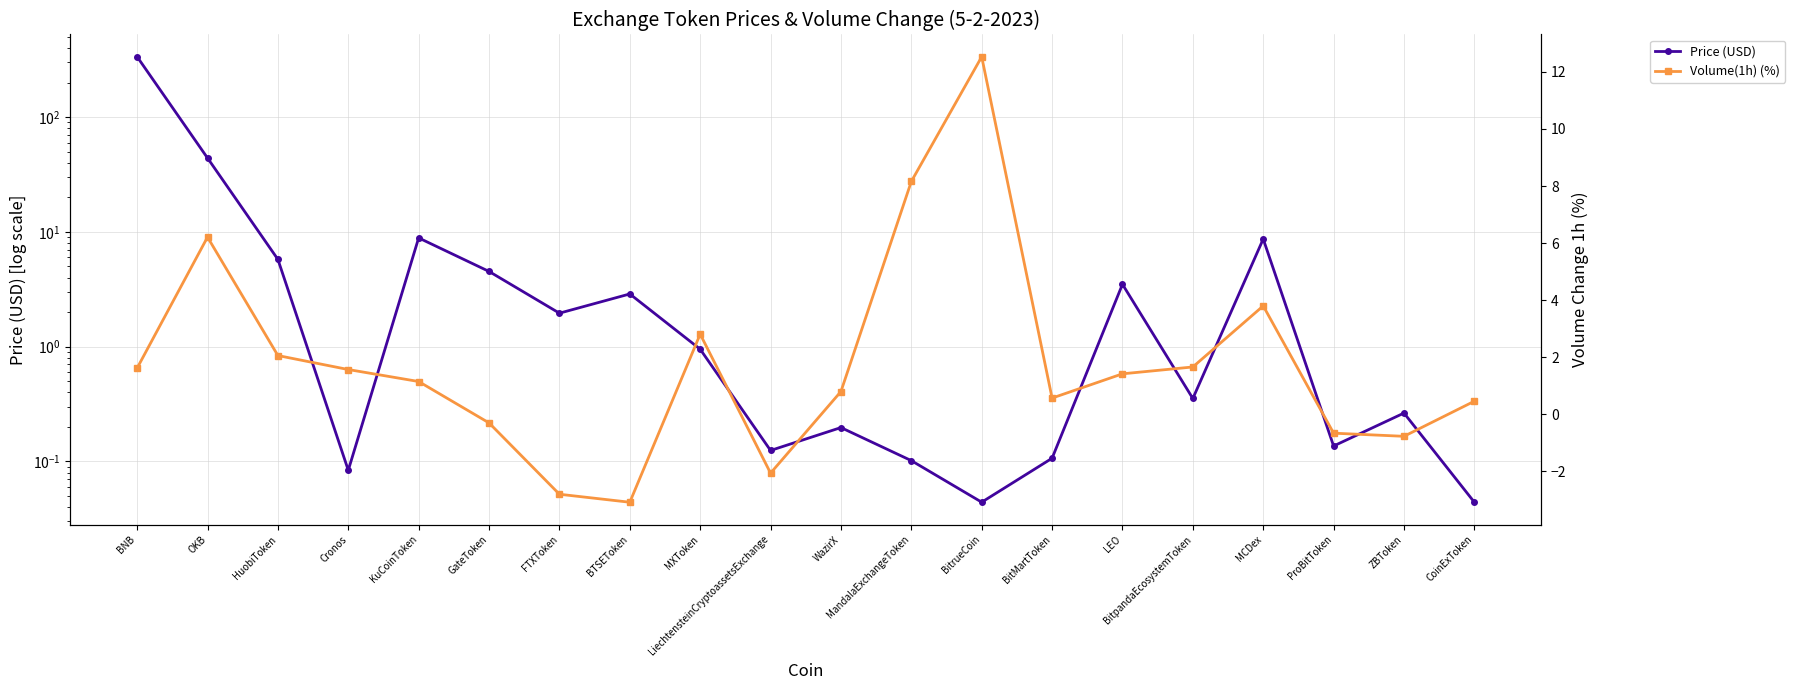

What is the minimum value shown in the chart?

-3.1